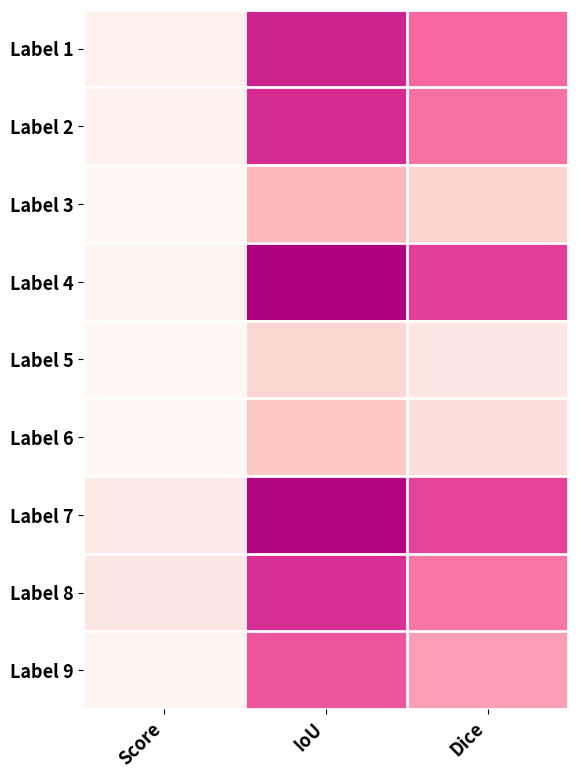

How many data points does each series have?

3